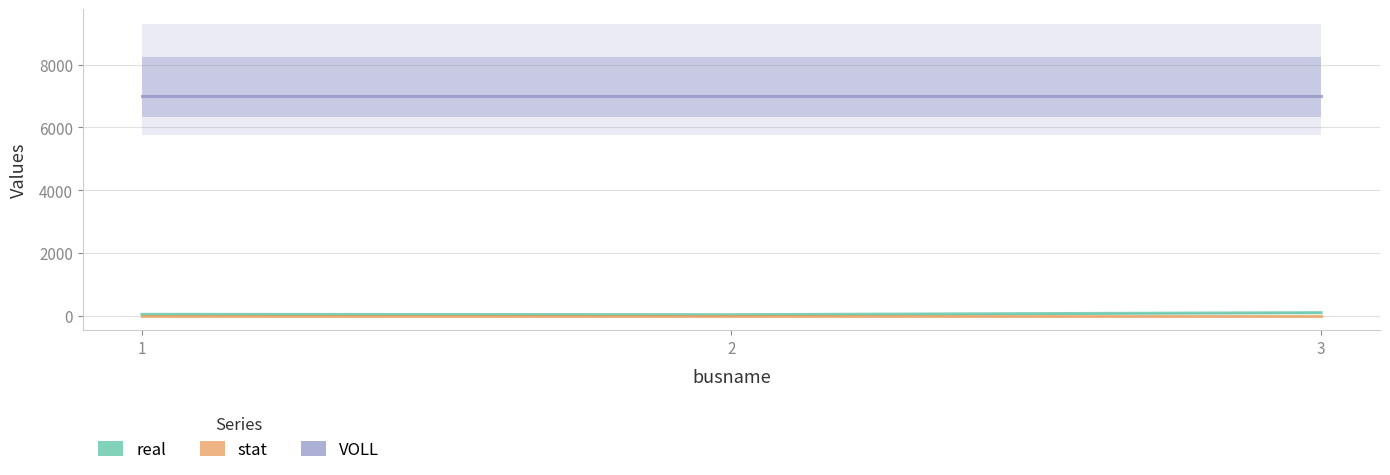

At which category is the sum across all series the highest?

3